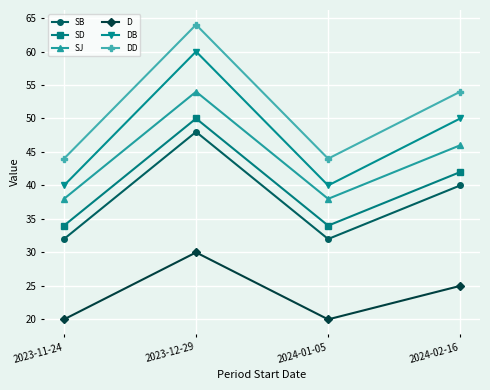

What is the difference between the highest and lowest values at 2023-11-24?

24